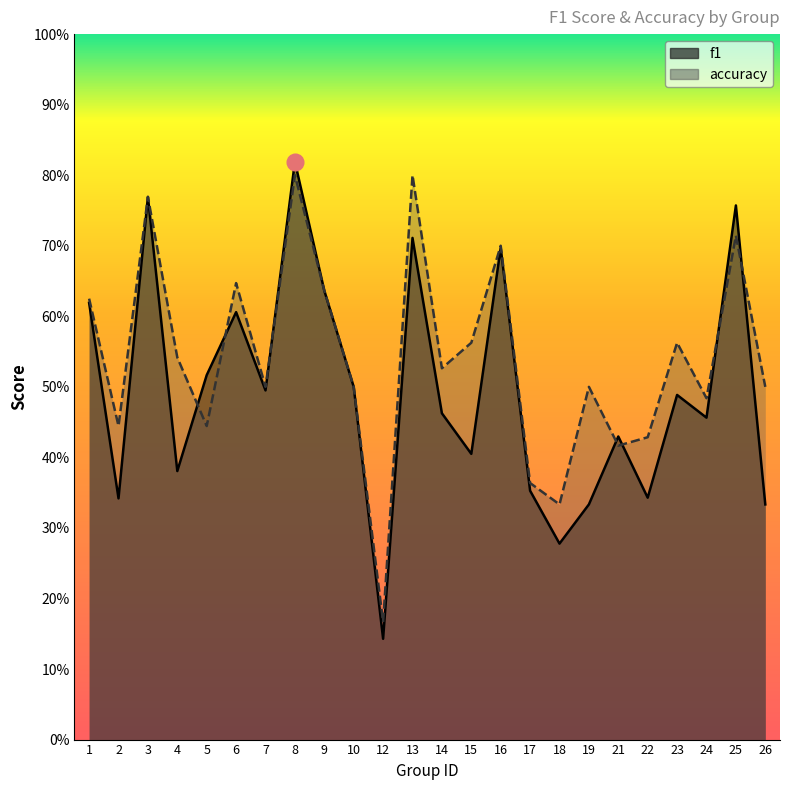

List the series in order of their overall mean, highest first.

accuracy, f1